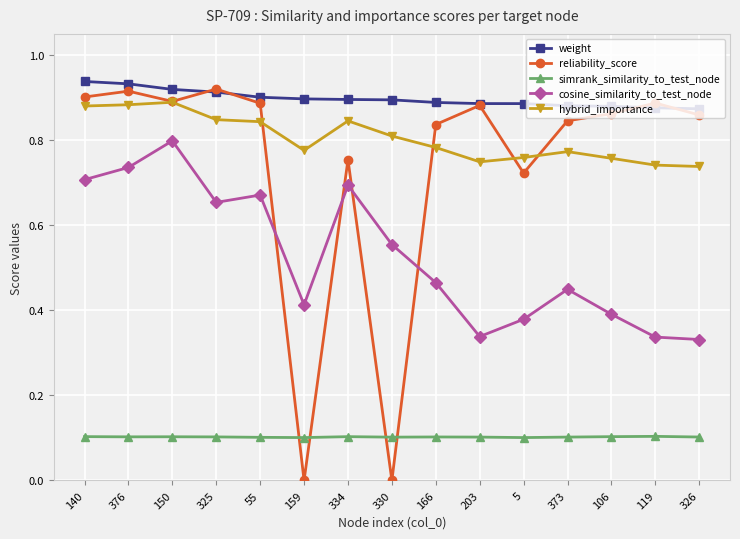

In cosine_similarity_to_test_node, how many points are higher than both neighbors (excluding endpoints)?

4